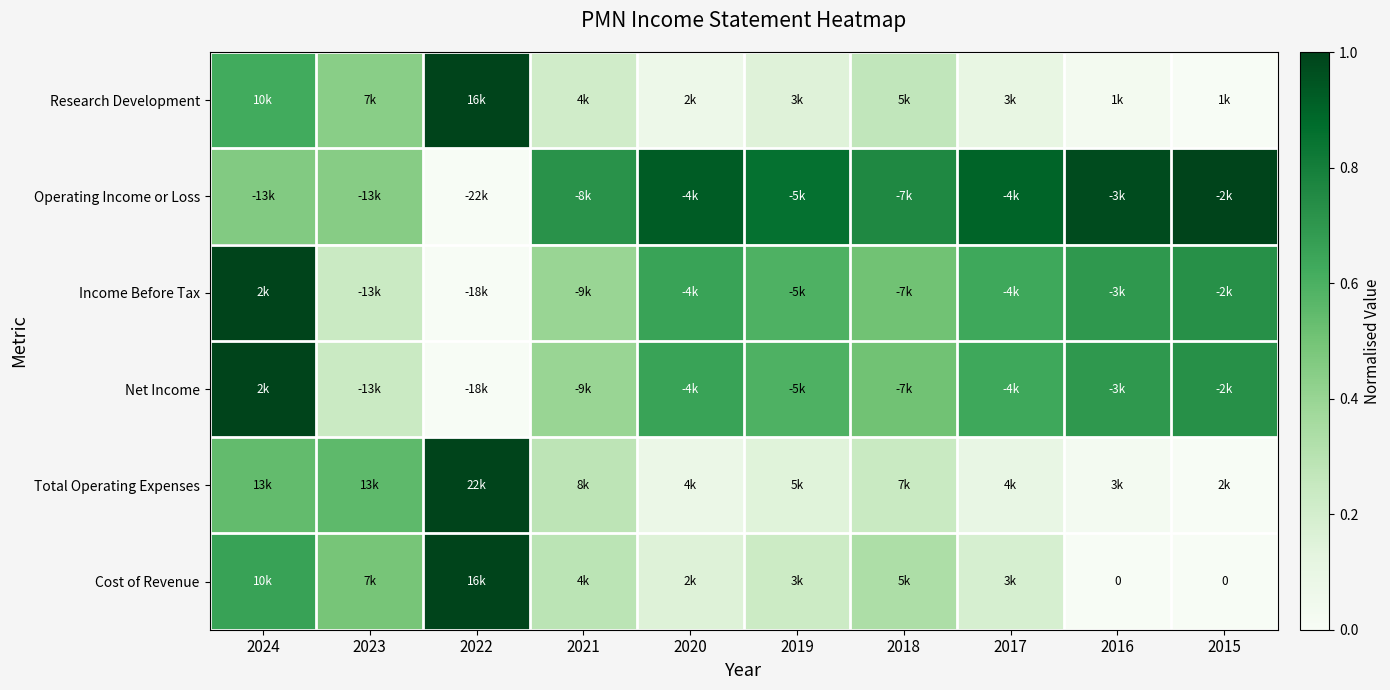

Between 2019 and 2021, which is larger?

2021